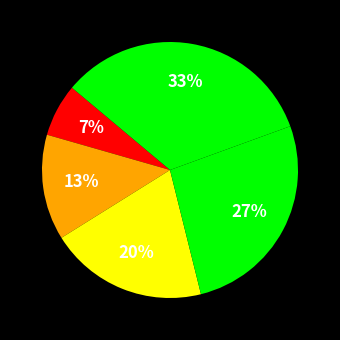

Is there any slice that represents more than half of the pie?

No